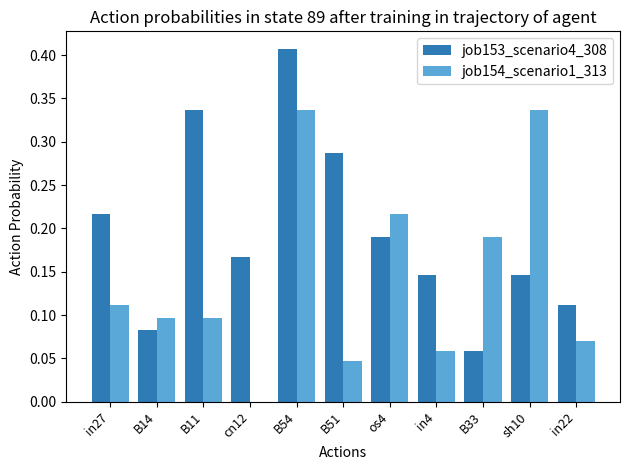

What is the sum of all job153_scenario4_308 values?

2.2